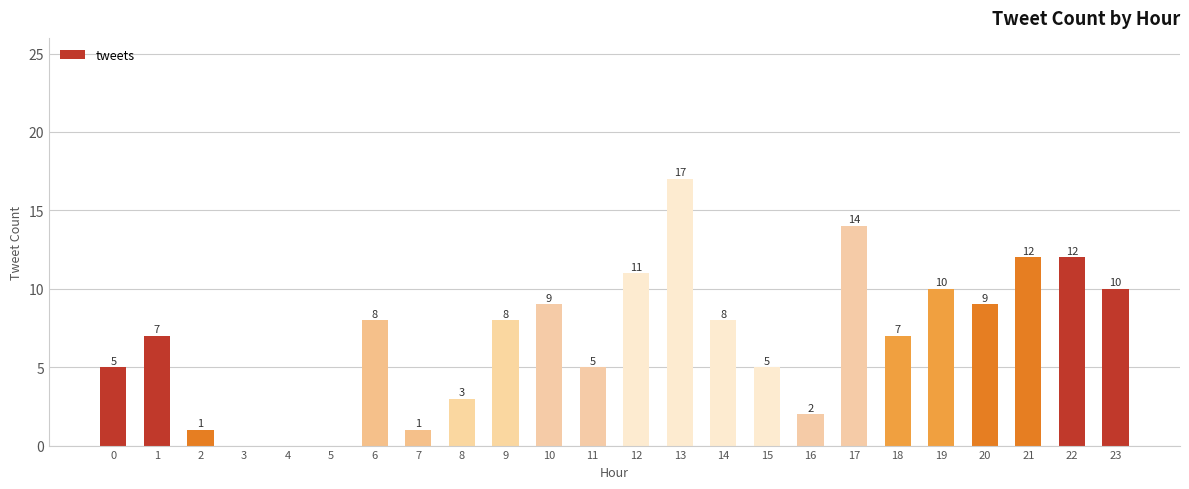

Approximately how many times larger is the value at 22 compared to 16?

6.0